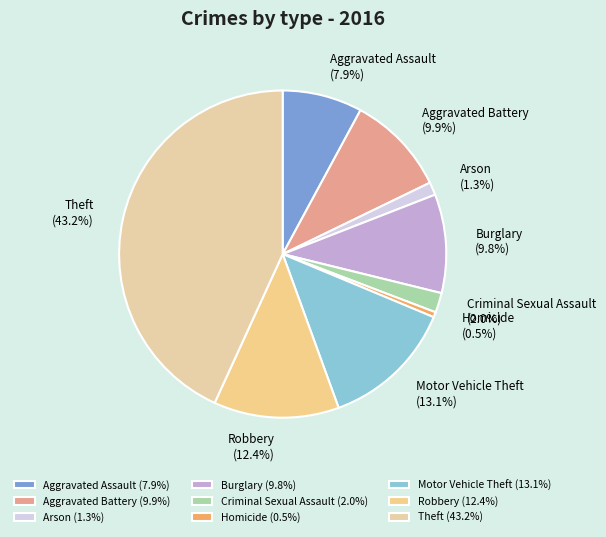

Is there a majority slice in this chart?

No